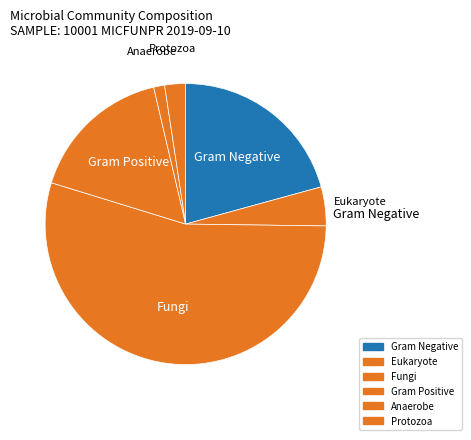

Between Eukaryote and Protozoa, which is larger?

Eukaryote